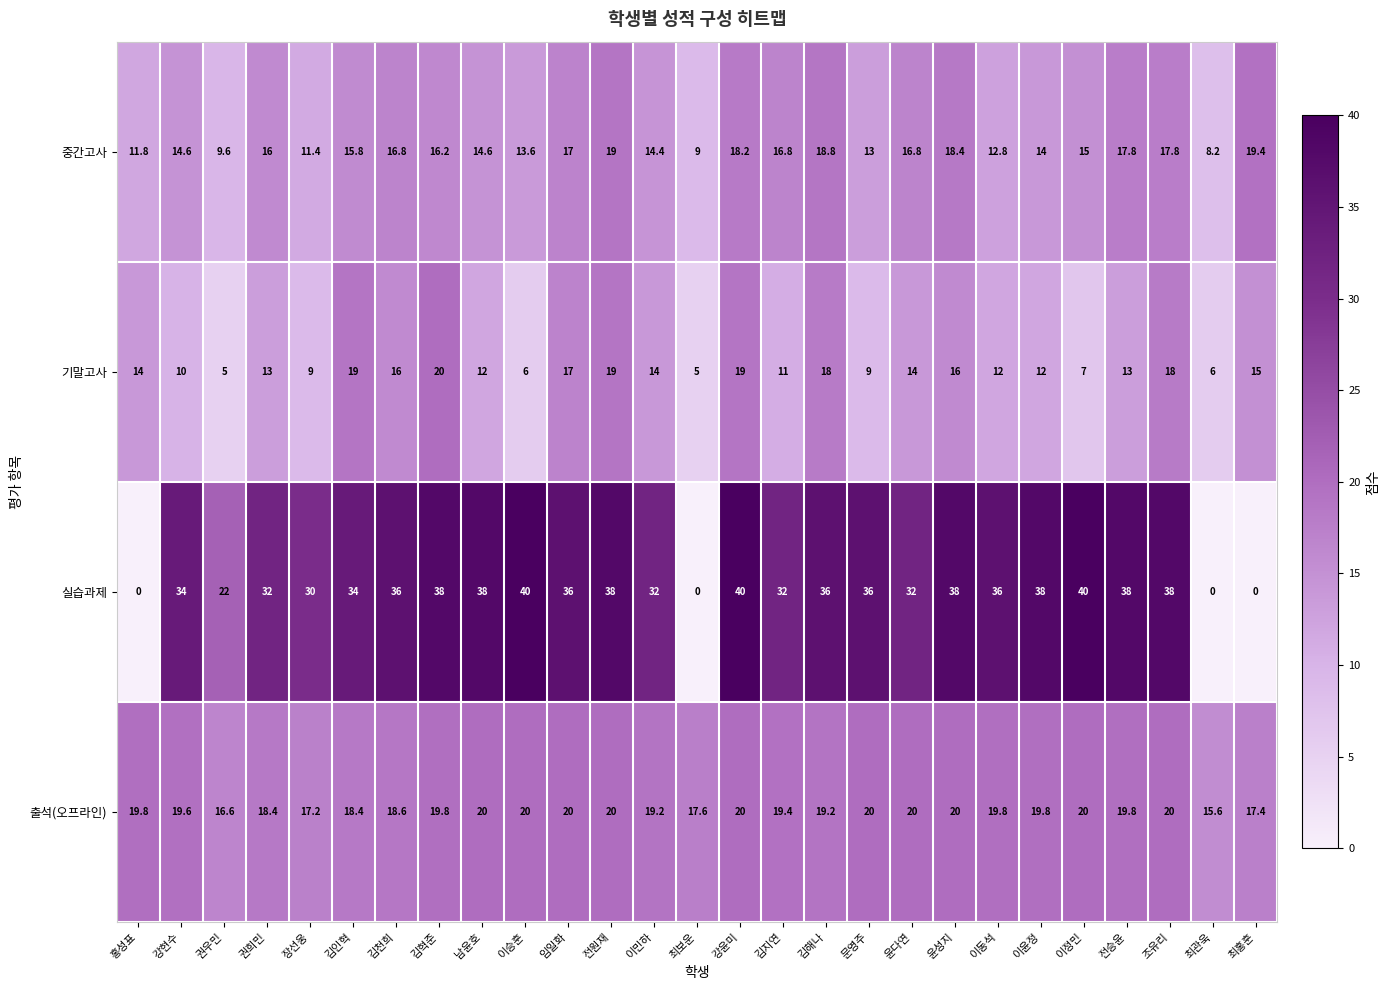

What is the sum of the 출석(오프라인) values at 강윤미 and 남윤호?

40.0